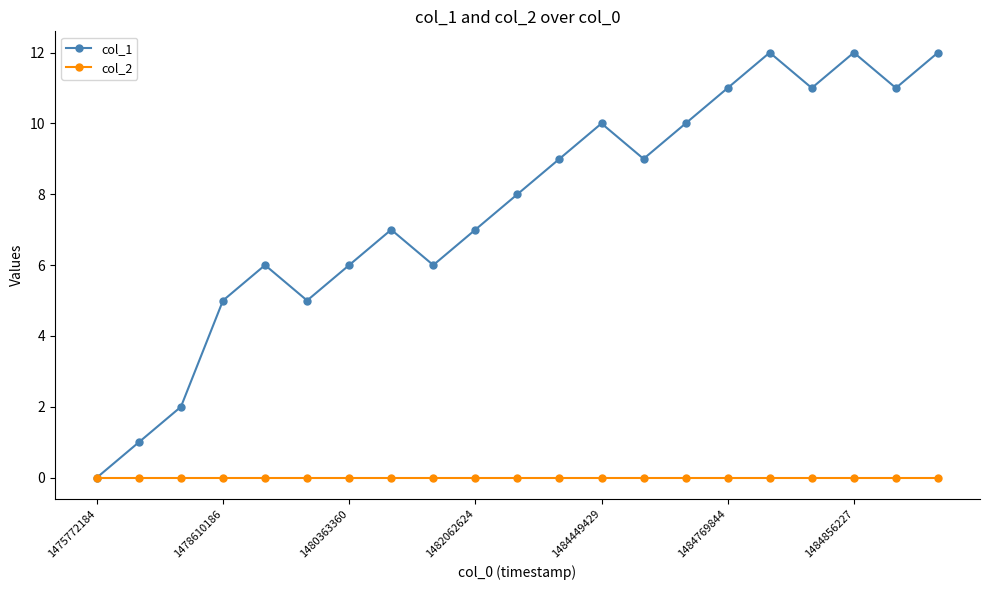

Rank the series by their maximum value, from lowest to highest.

col_2, col_1